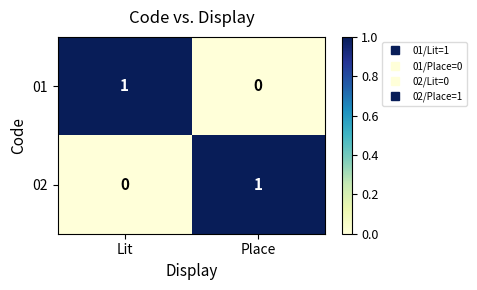

At which label is 02 closest to 0?

Lit